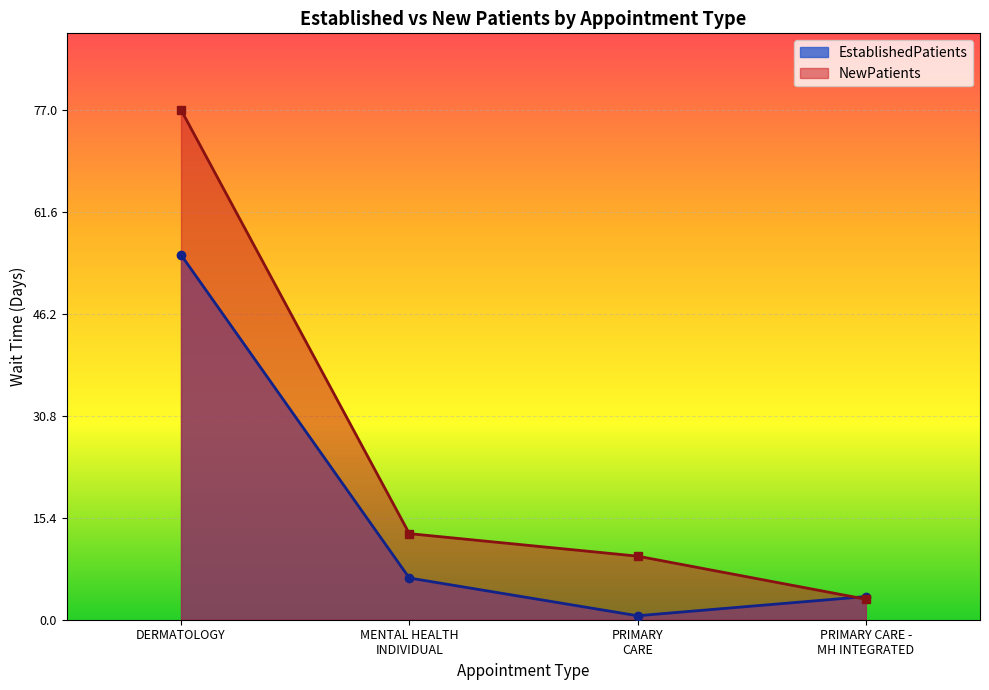

What is the sum of all EstablishedPatients values?

65.5